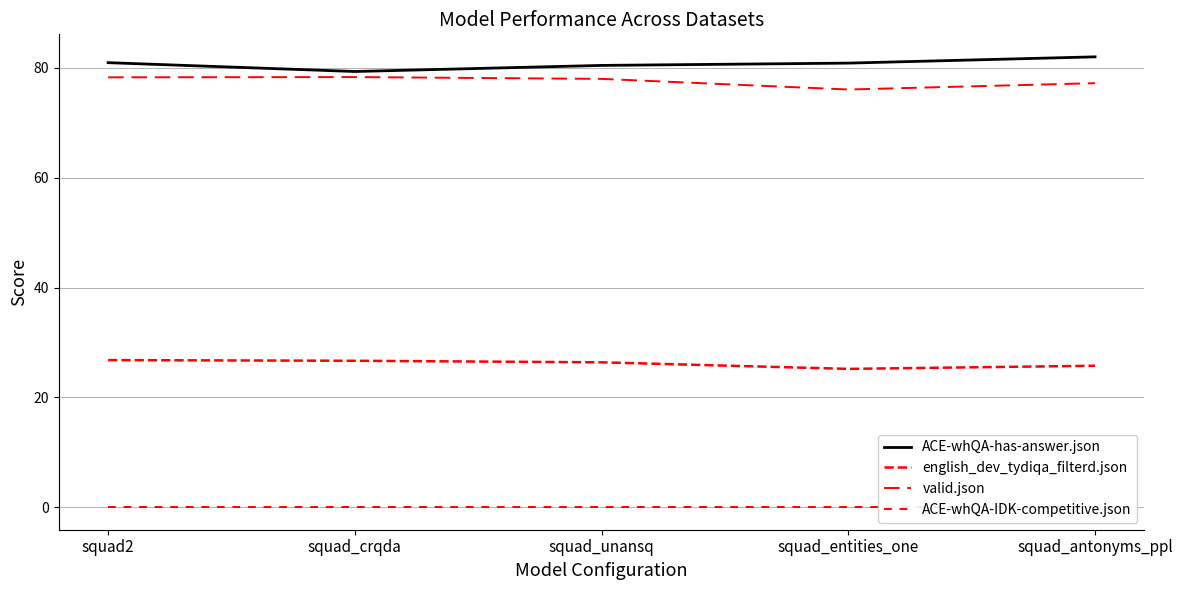

How many interior local valleys does the english_dev_tydiqa_filterd.json series have?

1